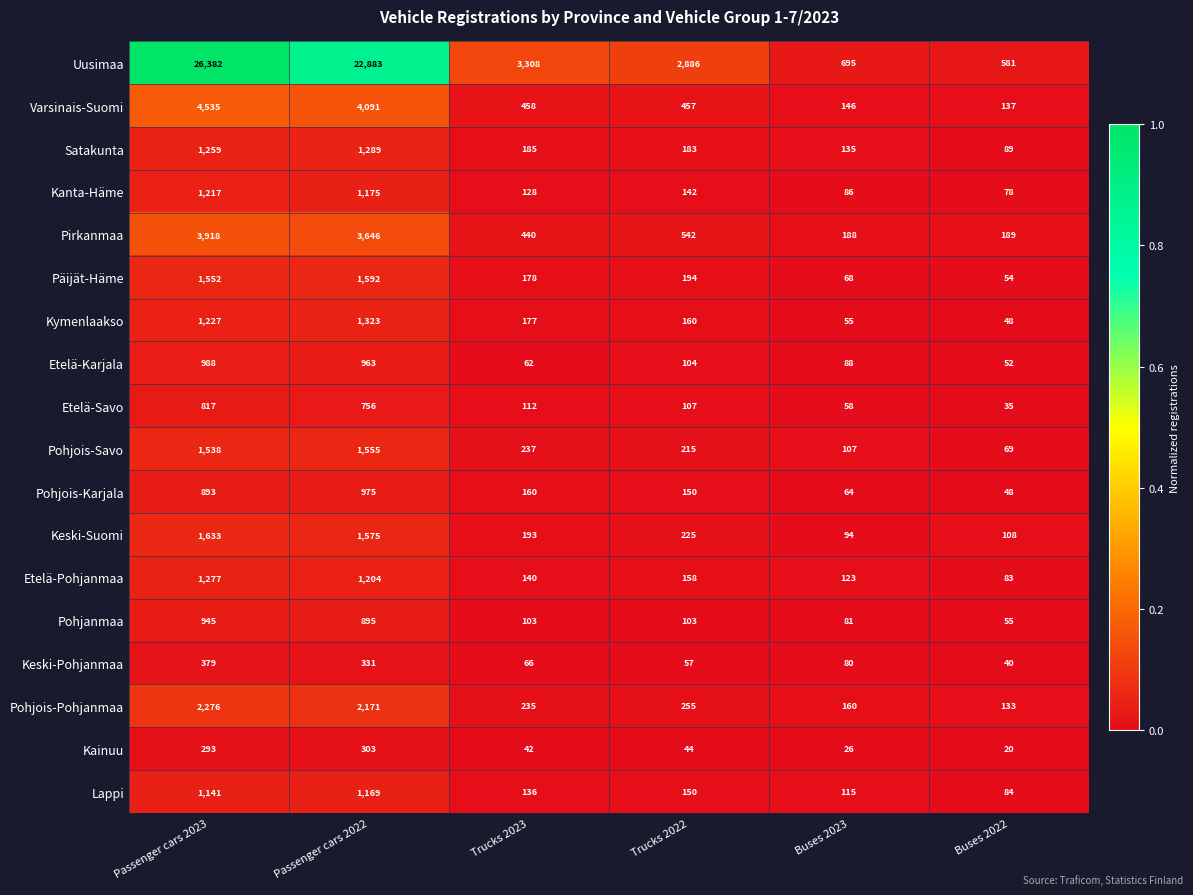

List the labels in order of Keski-Suomi value, smallest first.

Buses 2023, Buses 2022, Trucks 2023, Trucks 2022, Passenger cars 2022, Passenger cars 2023